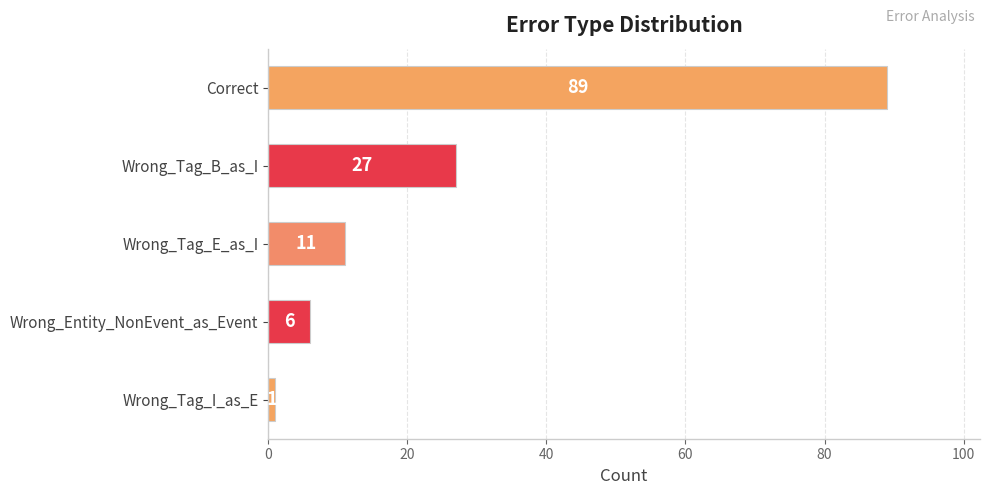

How many distinct data groups are displayed?

1